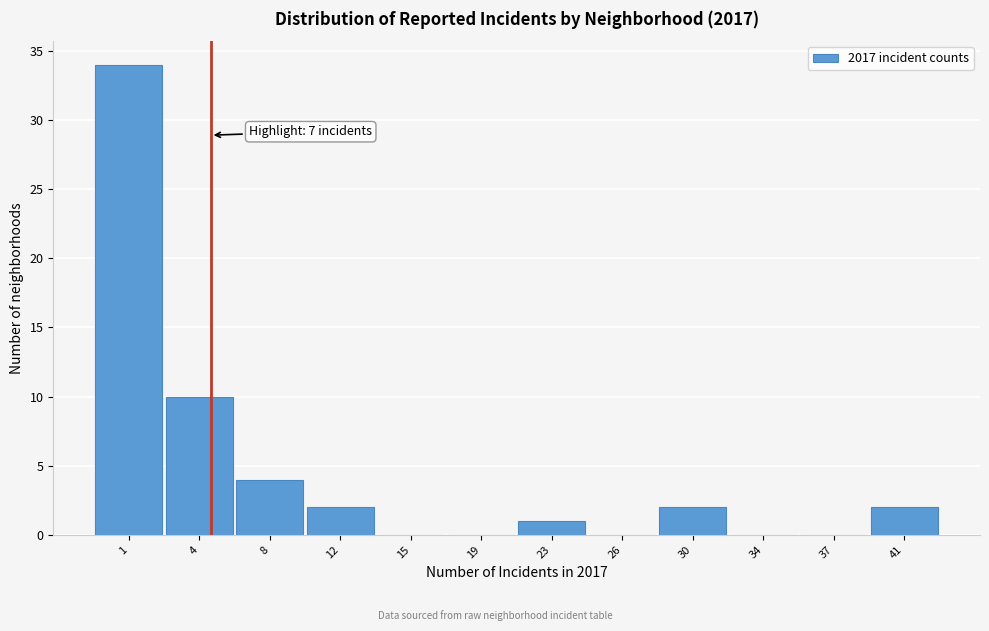

Reading right to left, what are all the values shown in this chart?

41=2	37=0	34=0	30=2	26=0	23=1	19=0	15=0	12=2	8=4	4=10	1=34